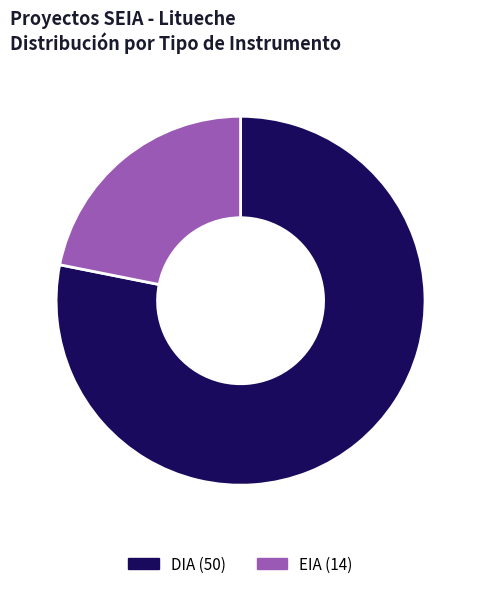

True or false: EIA accounts for 36% of the total.

False